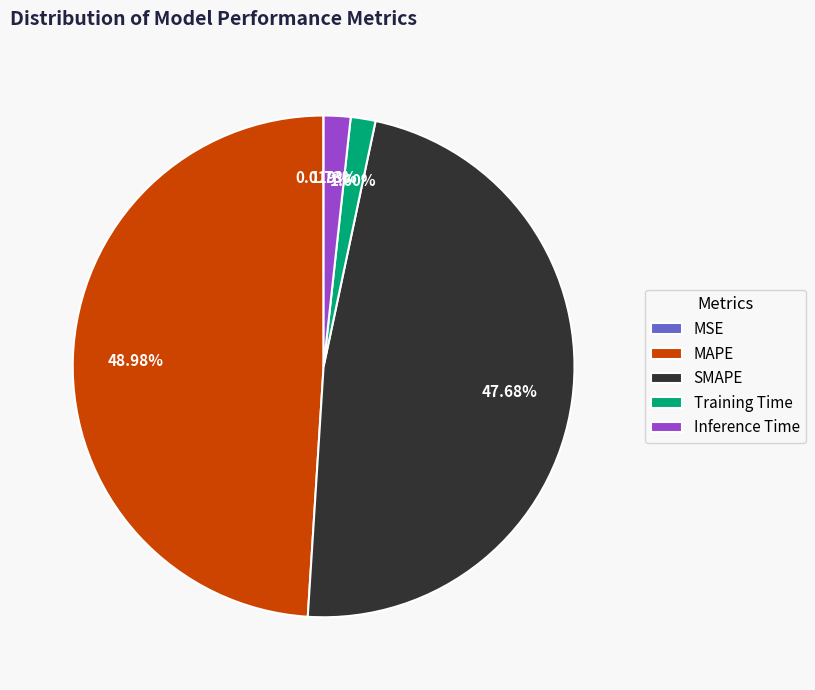

What is the largest slice in the pie chart?

MAPE